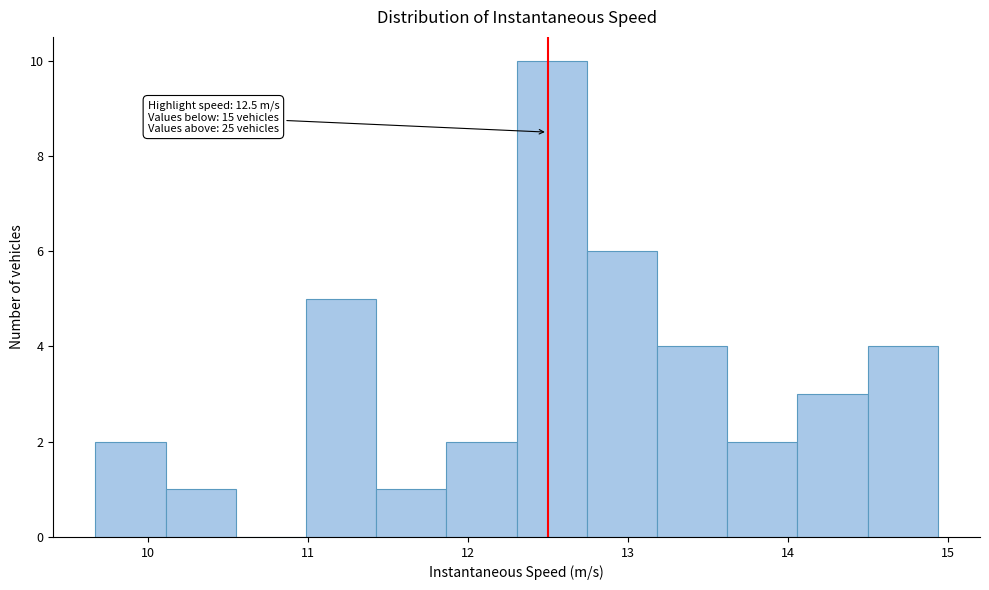

Over which range of the x-axis is the bar tallest?

12.3 to 12.7